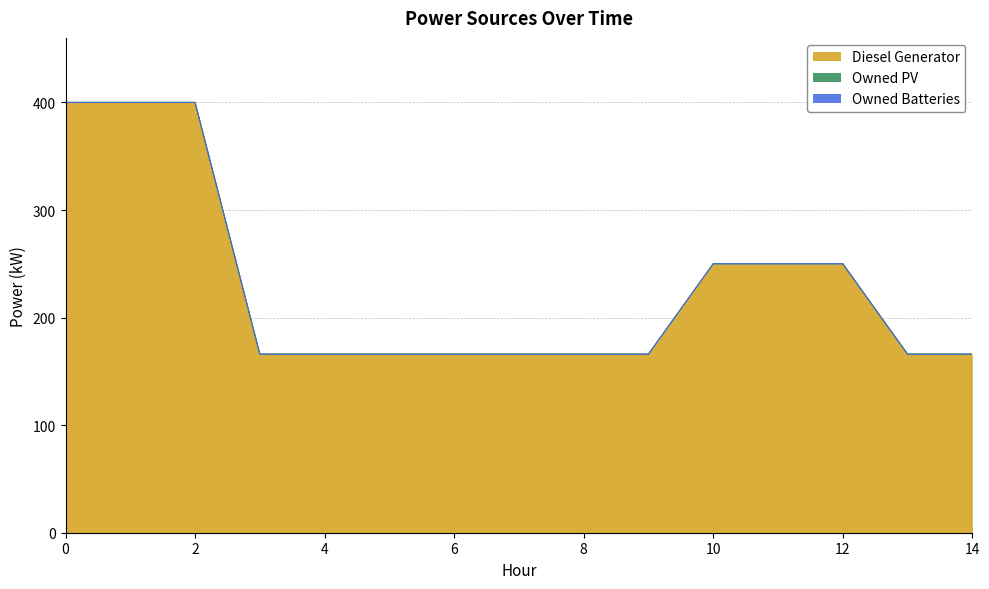

Rank the series at 8 from lowest to highest value.

Owned PV, Owned Batteries, Diesel Generator